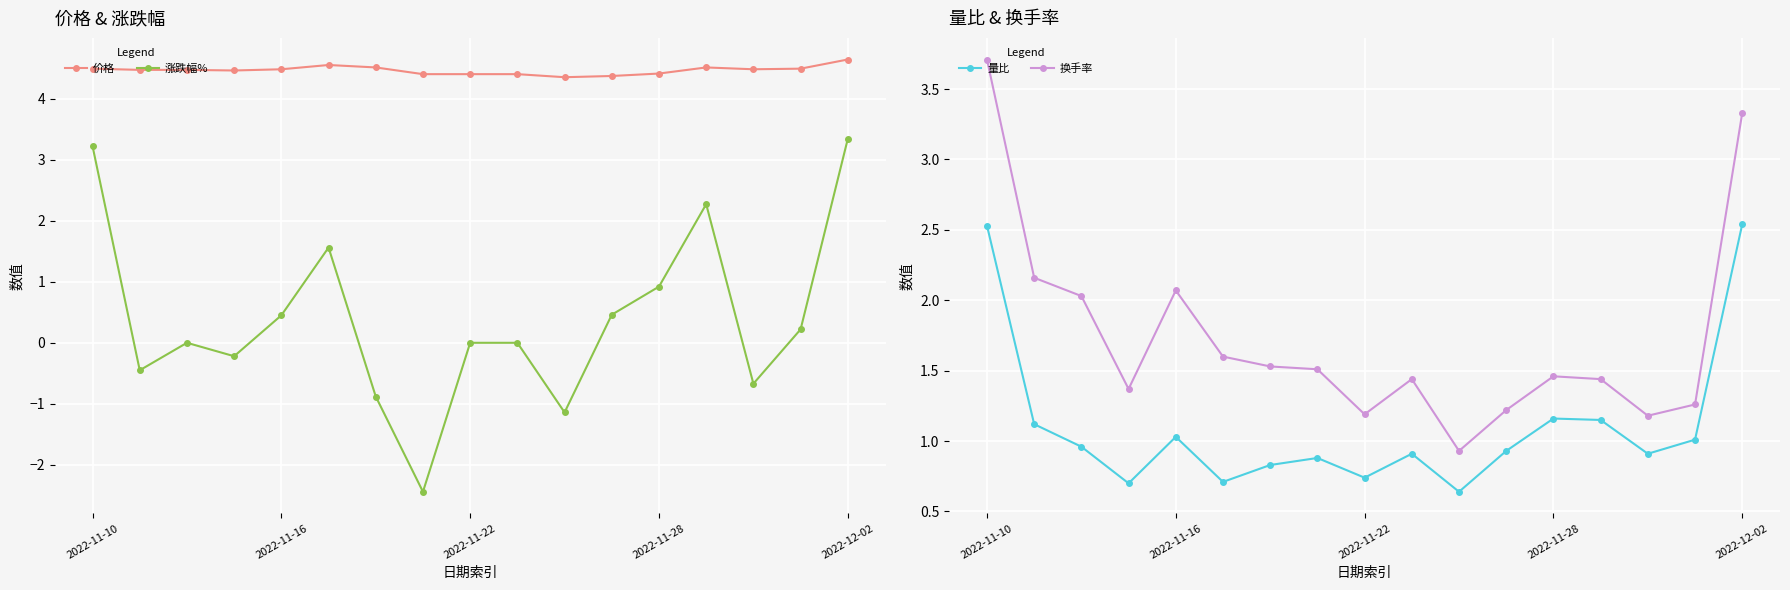

What is the spread (max minus min) of values at 10?

5.5